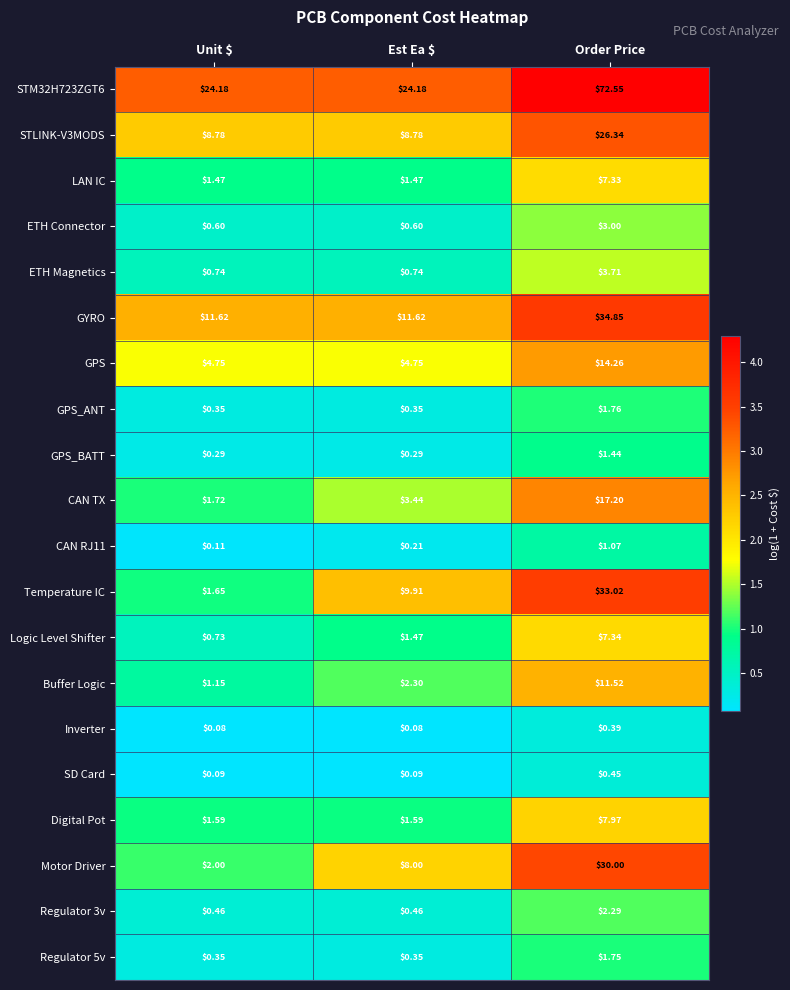

At which label is Motor Driver closest to 16?

Est Ea $